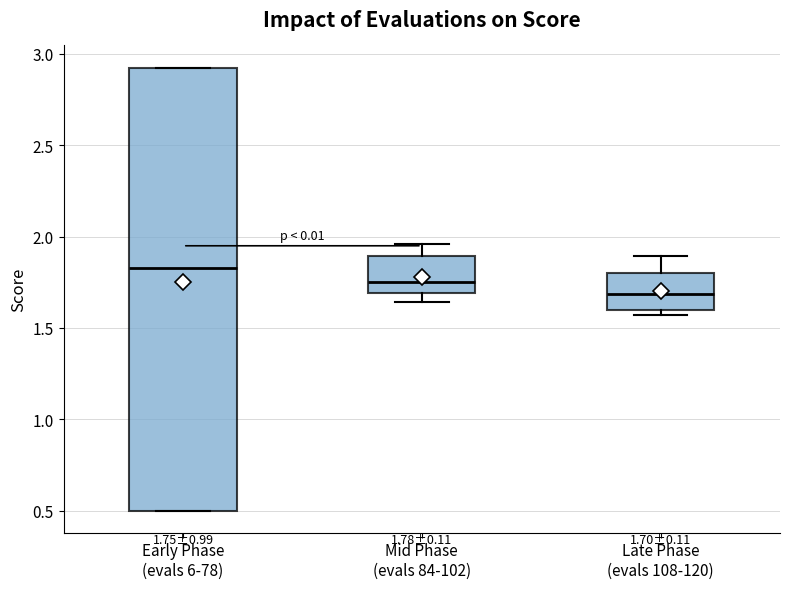

Which box is the tallest, from its lower edge to its upper edge?

Early Phase (evals 6-78)